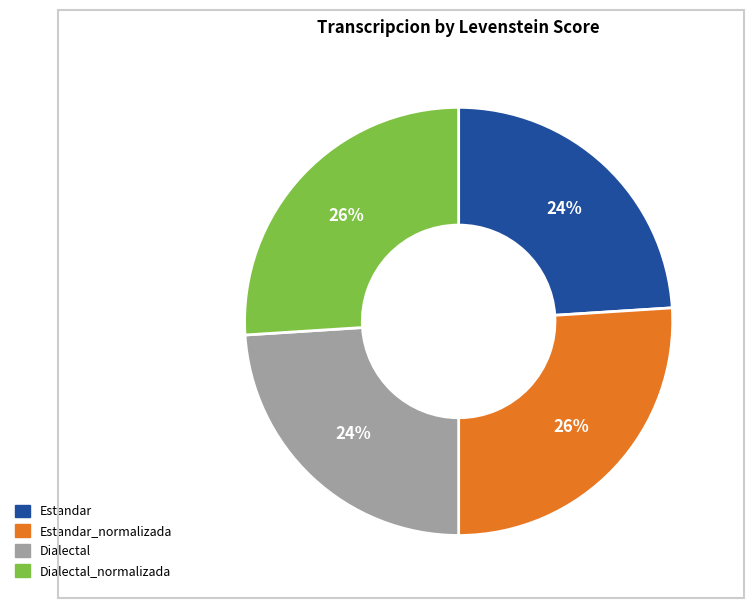

To the nearest percent, what is the difference between the largest and smallest slice percentages?

2%